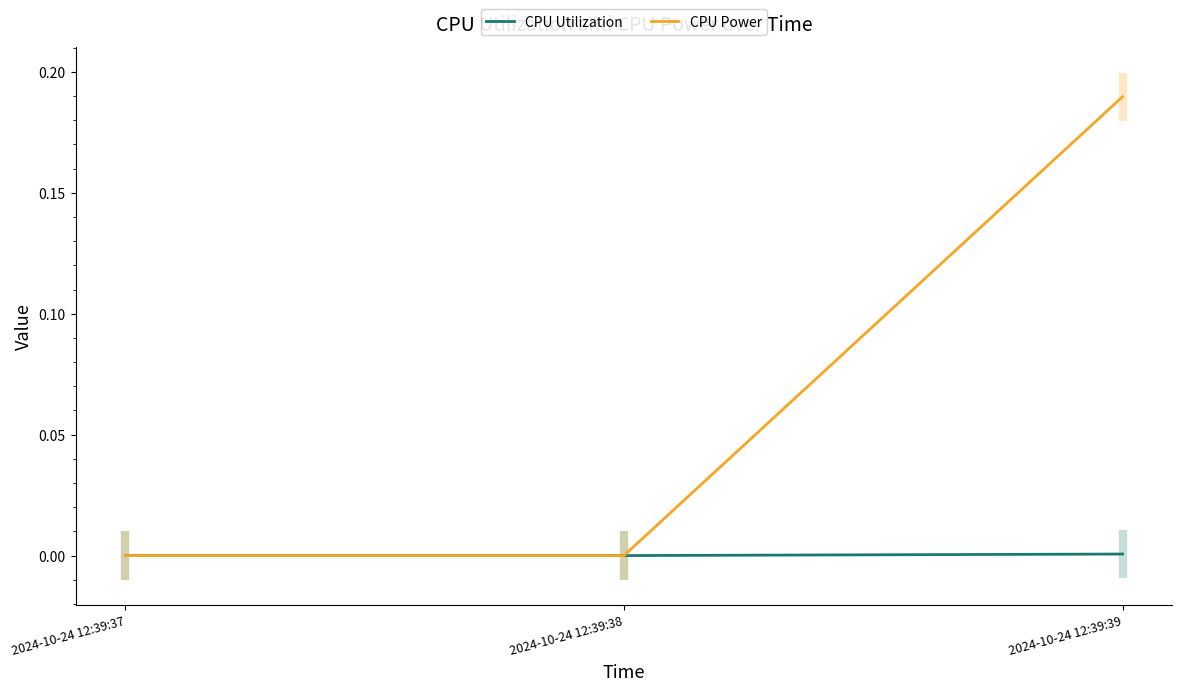

Rank the series by their maximum value, from highest to lowest.

CPU Power, CPU Utilization